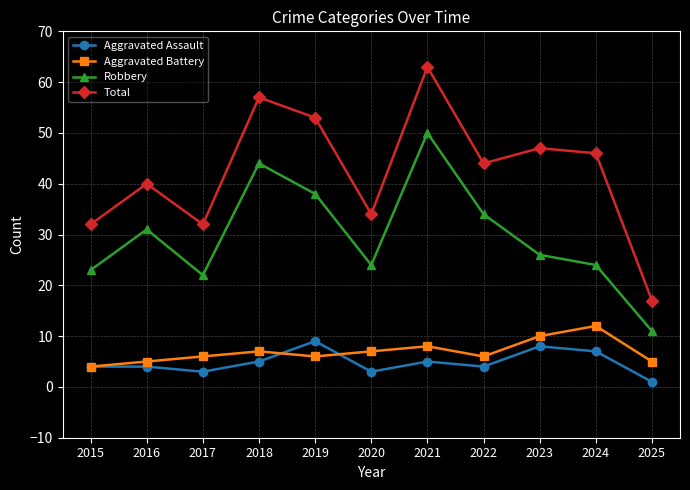

True or false: Aggravated Battery has more than 1 interior local peaks.

True